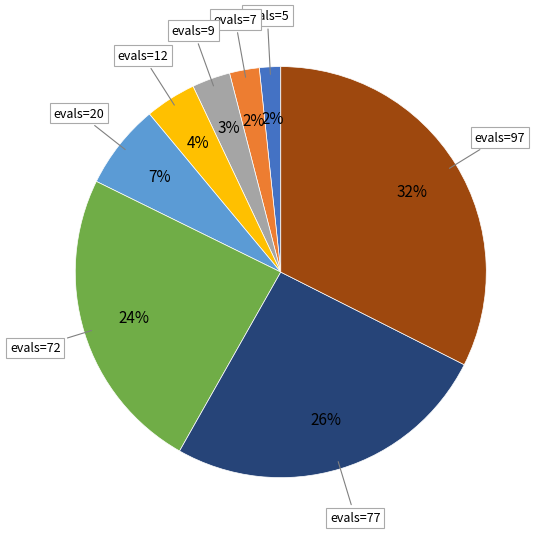

Which category has the biggest portion of the pie?

evals=97